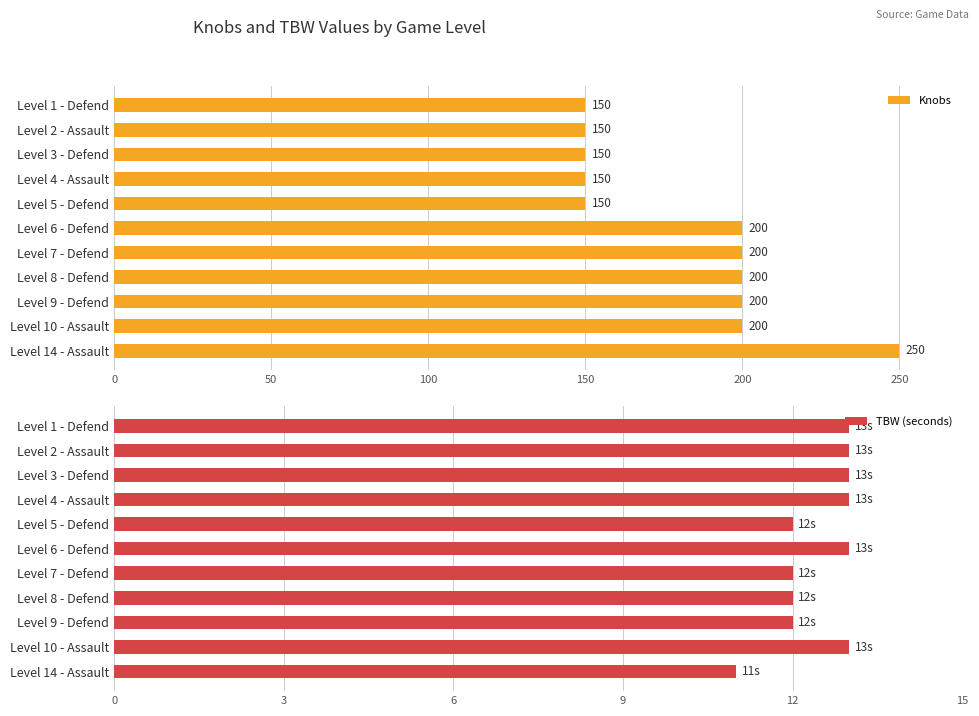

The value of TBW (seconds) at Level 3 - Defend is 13. True or false?

True